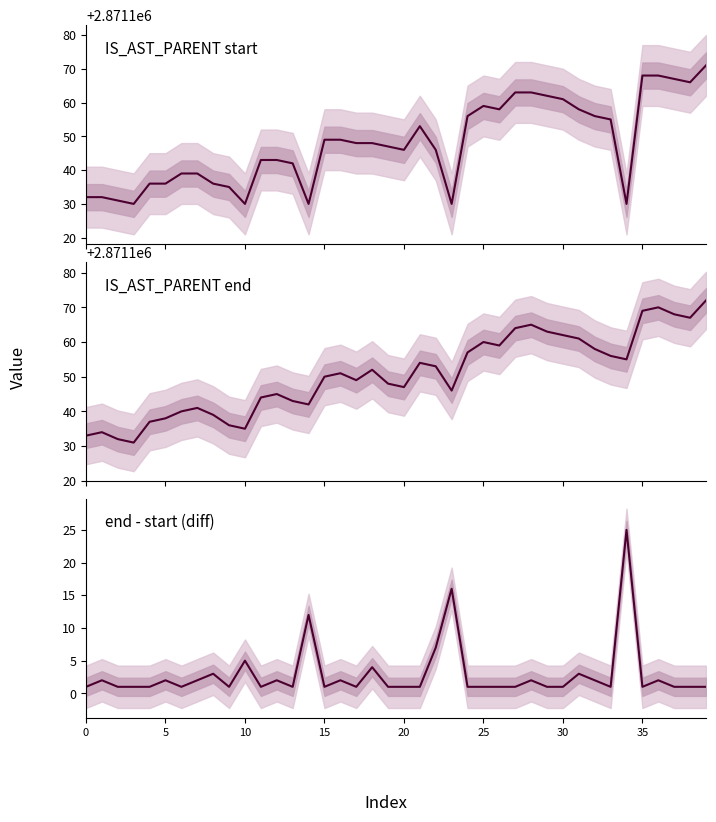

Is the value of IS_AST_PARENT start at 12 greater than the value of end - start (diff) at 26?

Yes